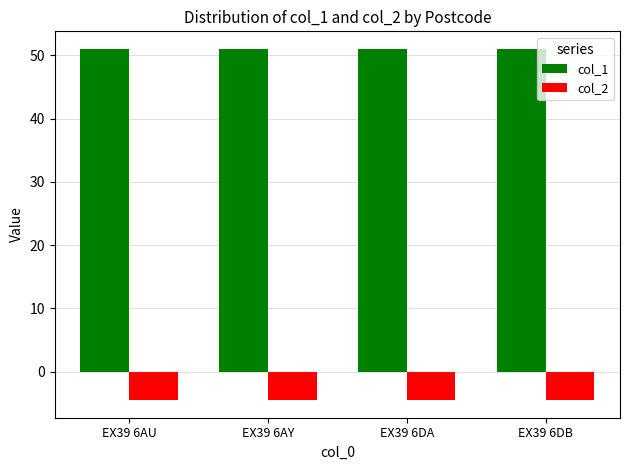

The value of col_1 at EX39 6DA is 11.7. True or false?

False